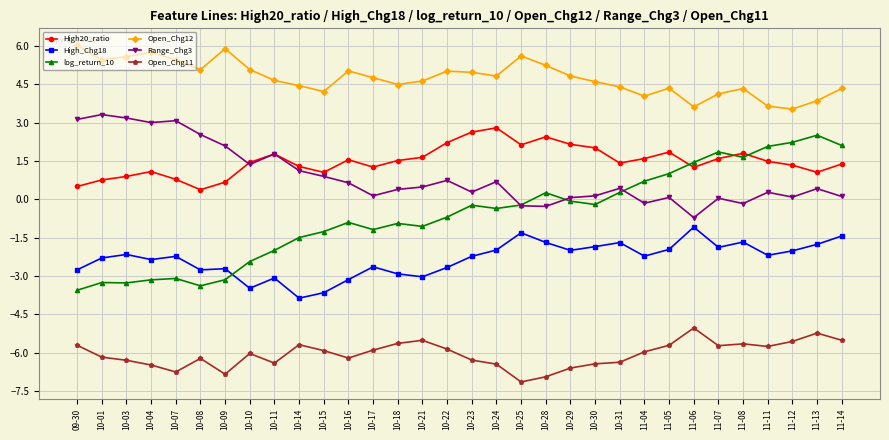

What is the label of the 6th point from the left?

10-08